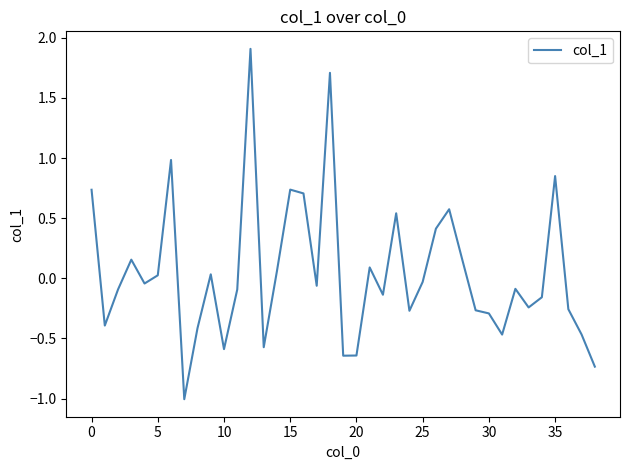

What is the maximum value shown in the chart?

1.9